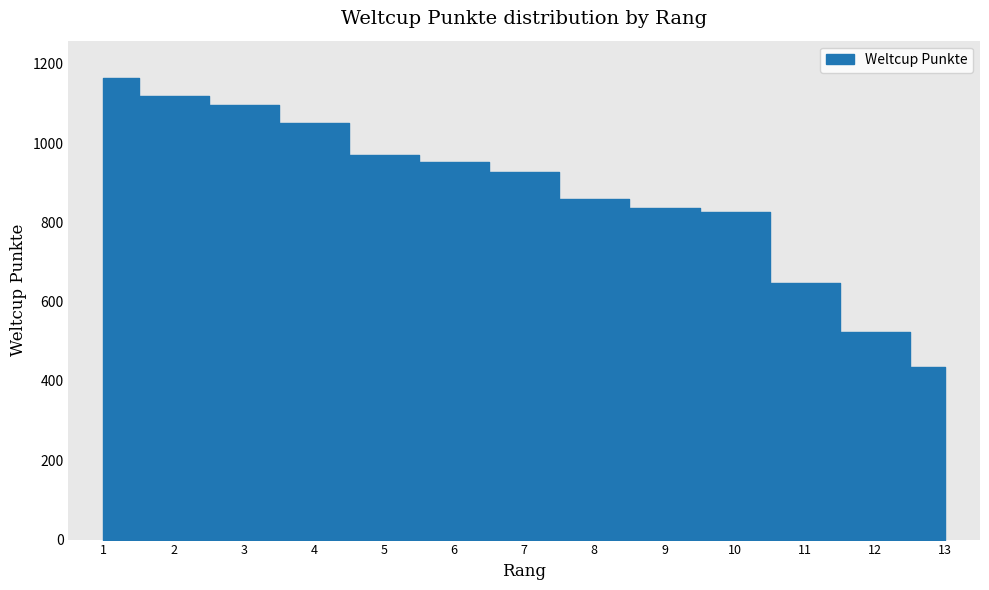

Reading right to left, what are all the values shown in this chart?

436	524	647	826	835	858	926	953	971	1051	1096	1119	1165